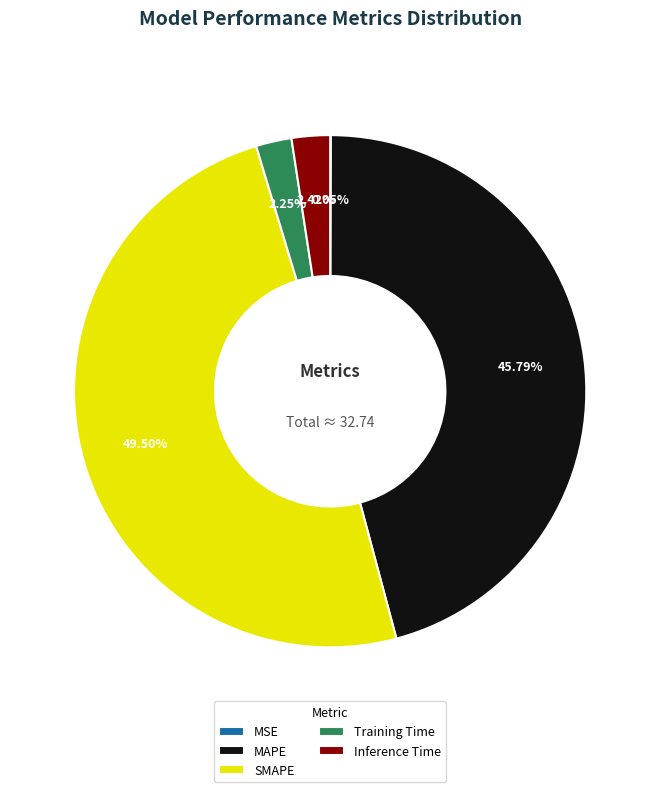

How much of the chart is everything except SMAPE?

50.5%